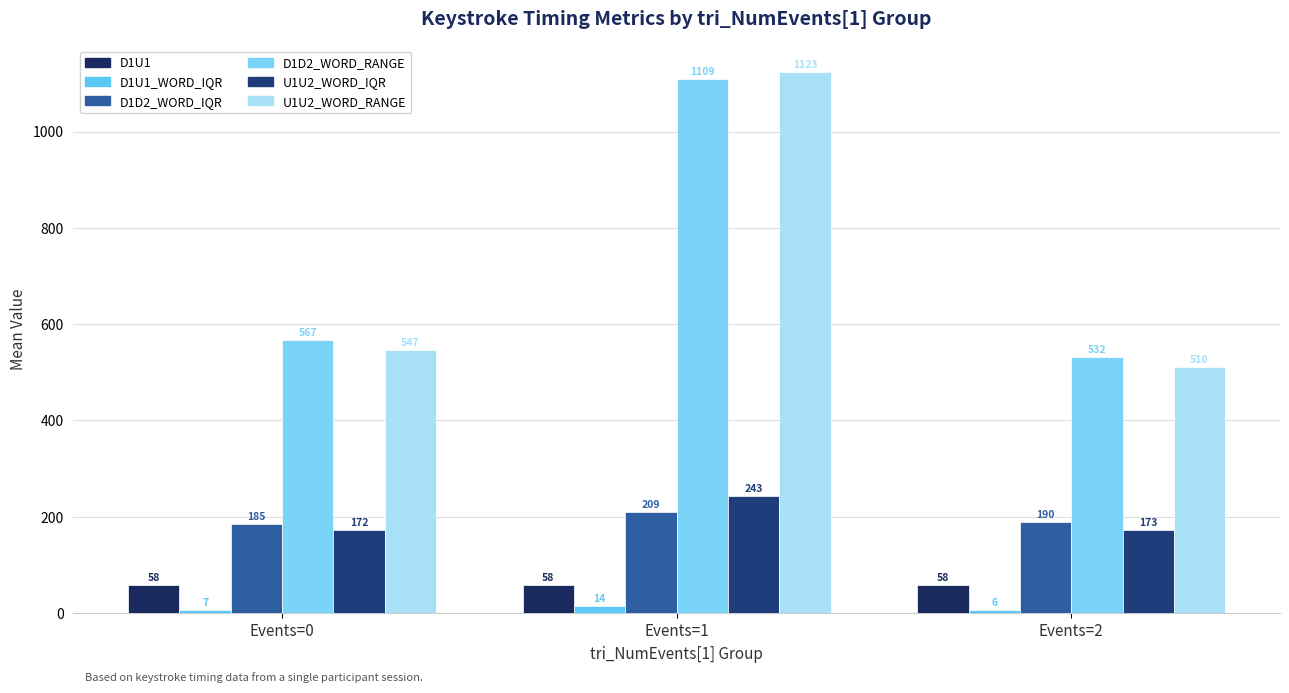

Between Events=1 and Events=2, which series saw the biggest shift?

U1U2_WORD_RANGE